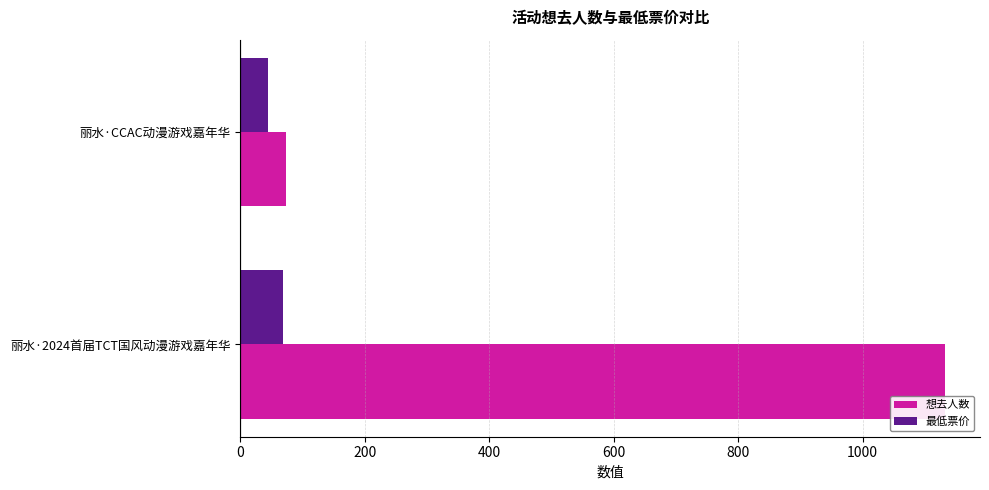

How many 想去人数 values are between 73 and 1132?

2